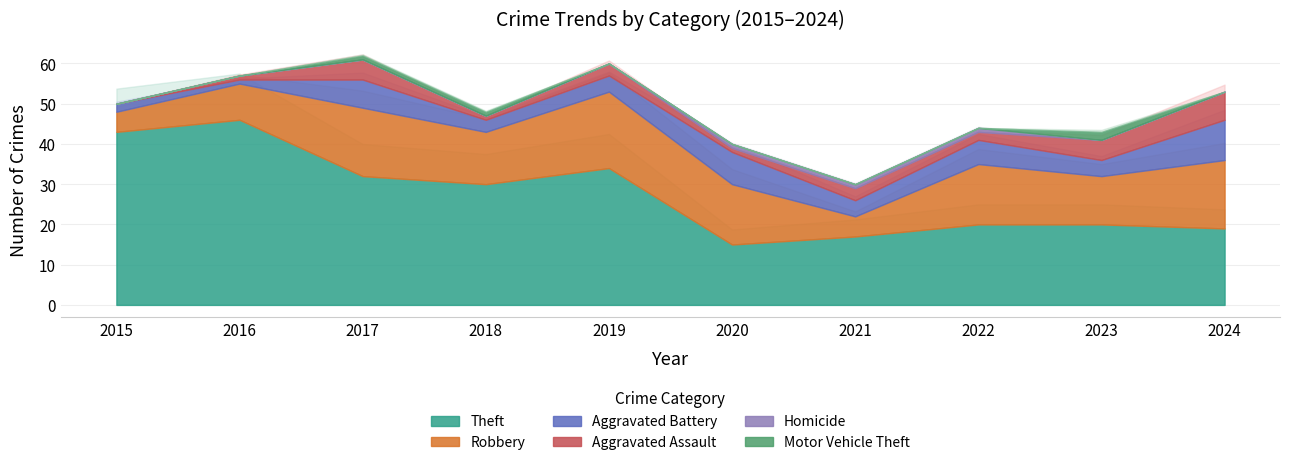

List the series in order of their peak value, lowest first.

Homicide, Motor Vehicle Theft, Aggravated Assault, Aggravated Battery, Robbery, Theft